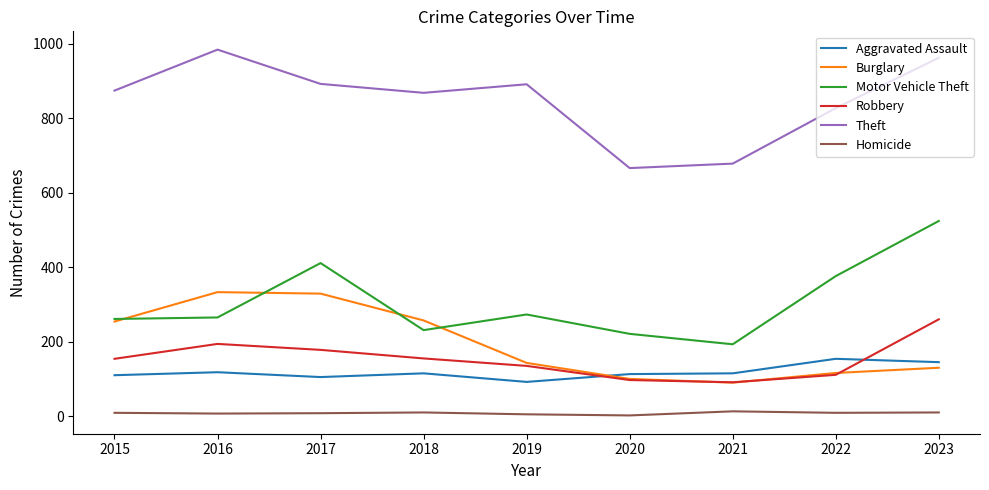

Between 2020 and 2023, which series saw the biggest shift?

Motor Vehicle Theft